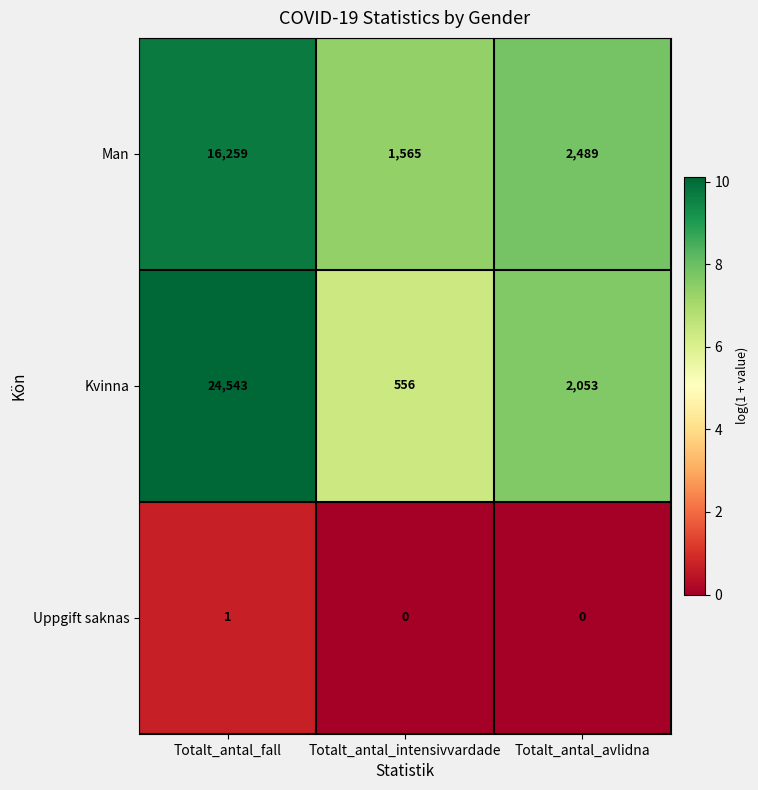

Is it true that Man equals 574 at Totalt_antal_avlidna?

False